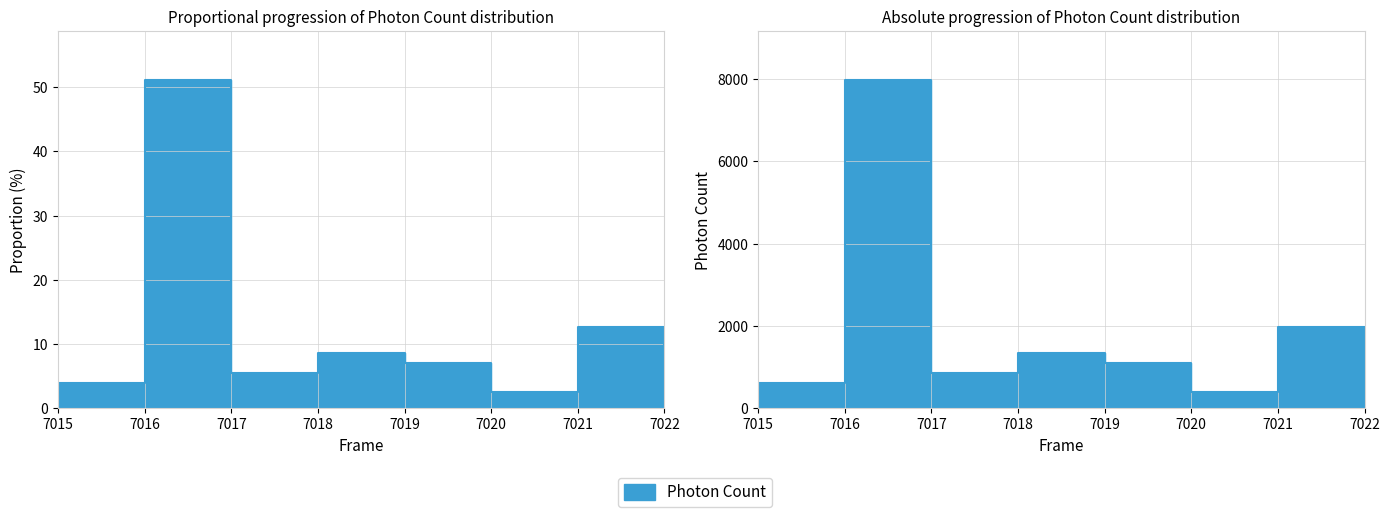

At which category does the data reach its first local valley?

7017